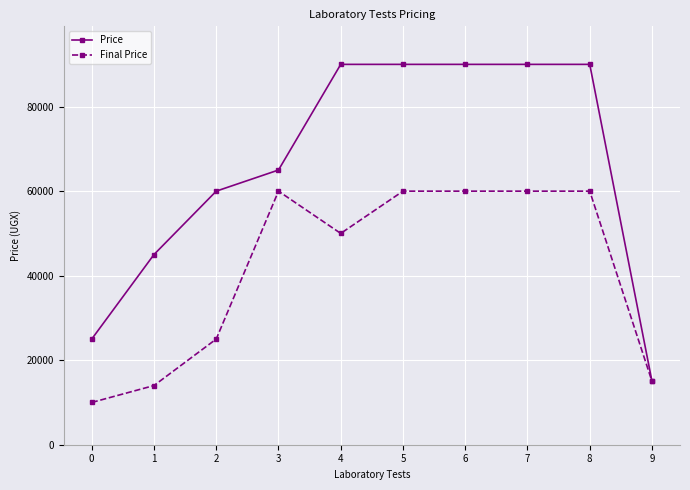

Reading right to left, extract all data points from this chart.

Price: 15000	90000	90000	90000	90000	90000	65000	60000	45000	25000
Final Price: 15000	60000	60000	60000	60000	50000	60000	25000	14000	10000